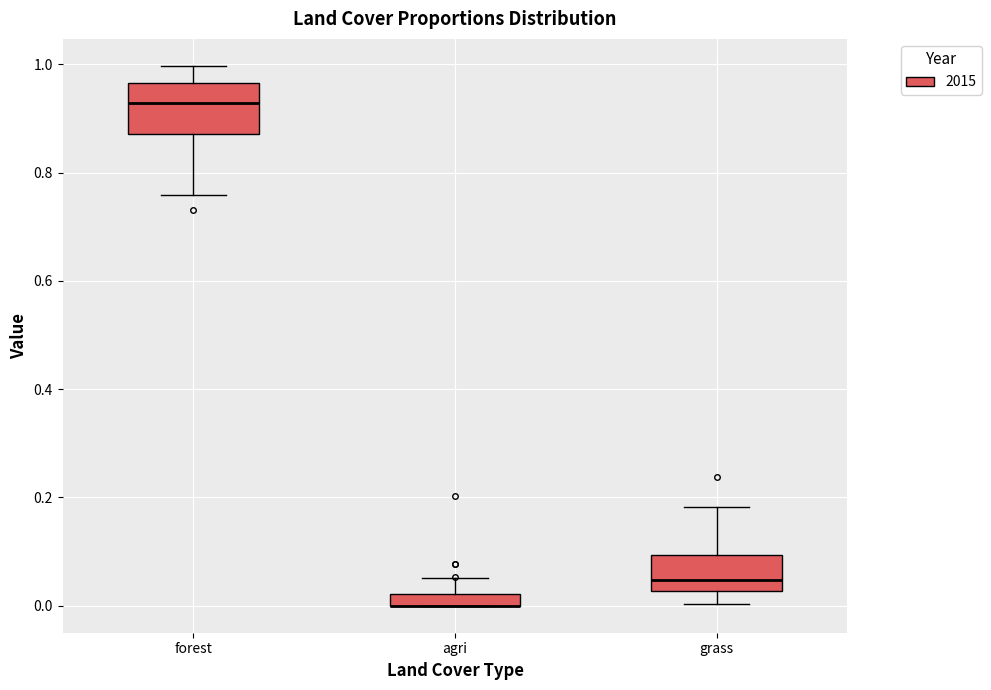

Where does the lower whisker of the box for grass end on the y-axis? The values are not printed on the chart, so give them approximately, as read against the axis.

0.00